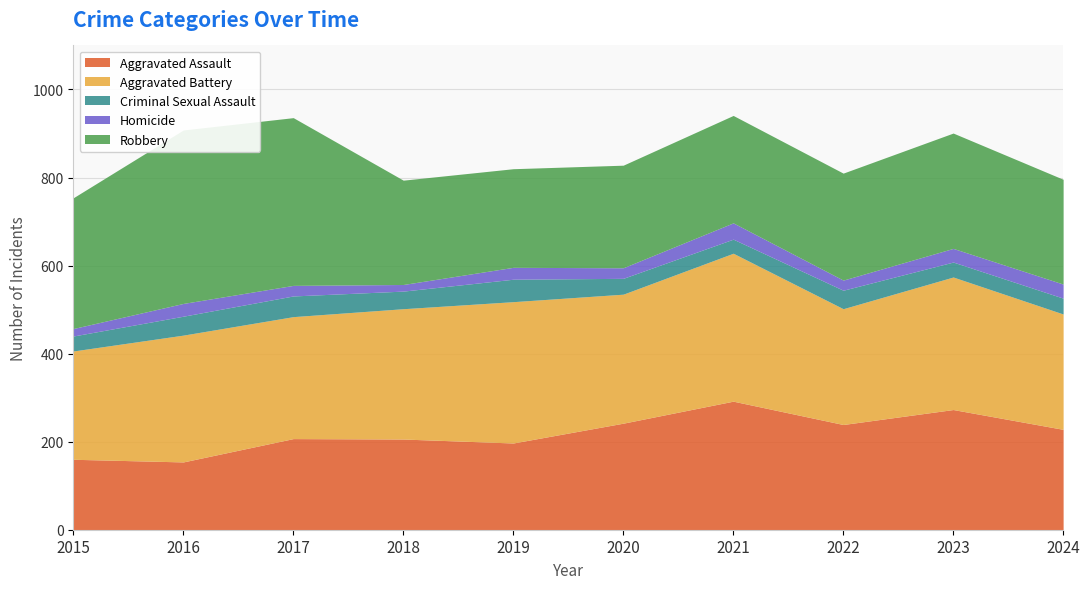

How many distinct data groups are displayed?

5